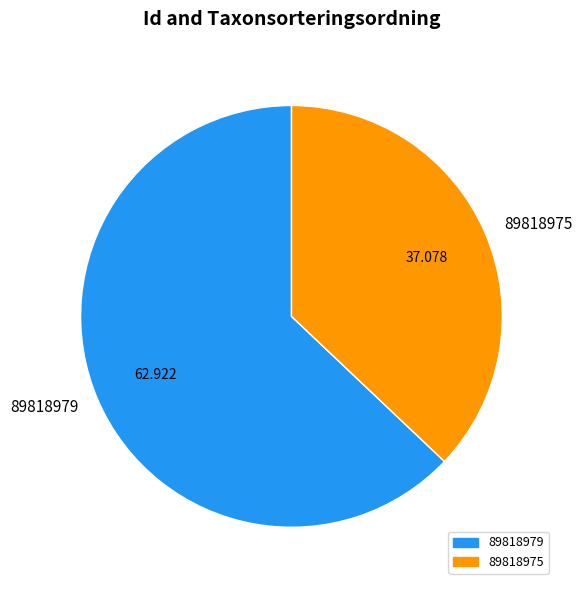

Which has a higher value, 89818975 or 89818979?

89818979